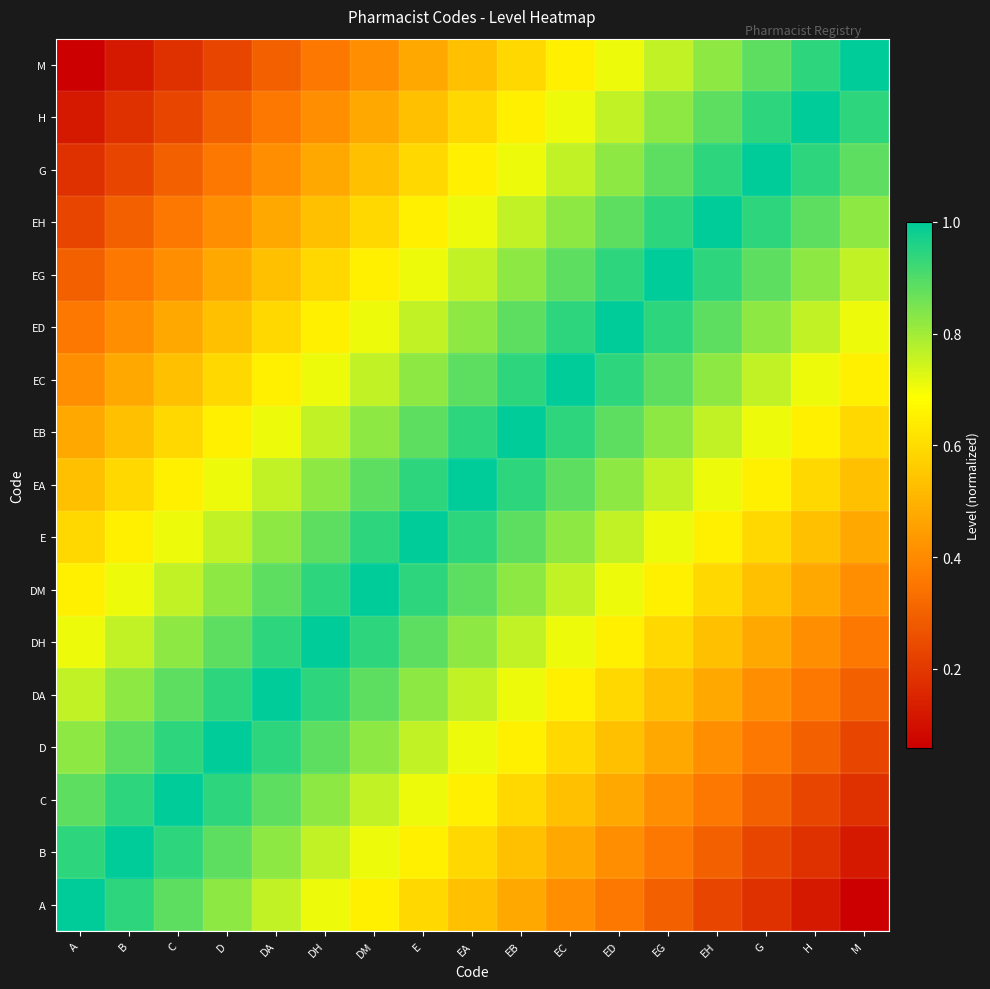

At which category is the sum across all series the highest?

EA